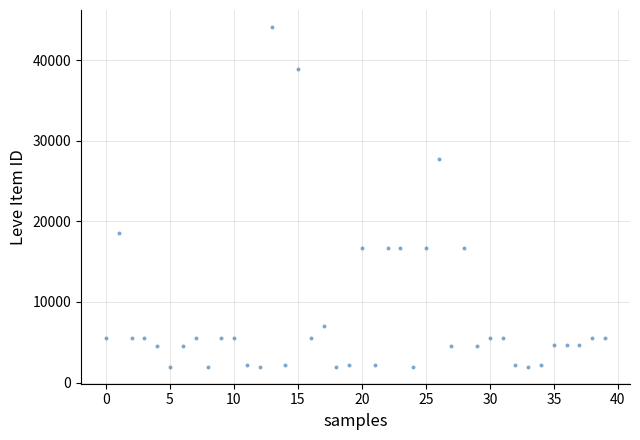

What is the range of Y values (max minus min)?

42187